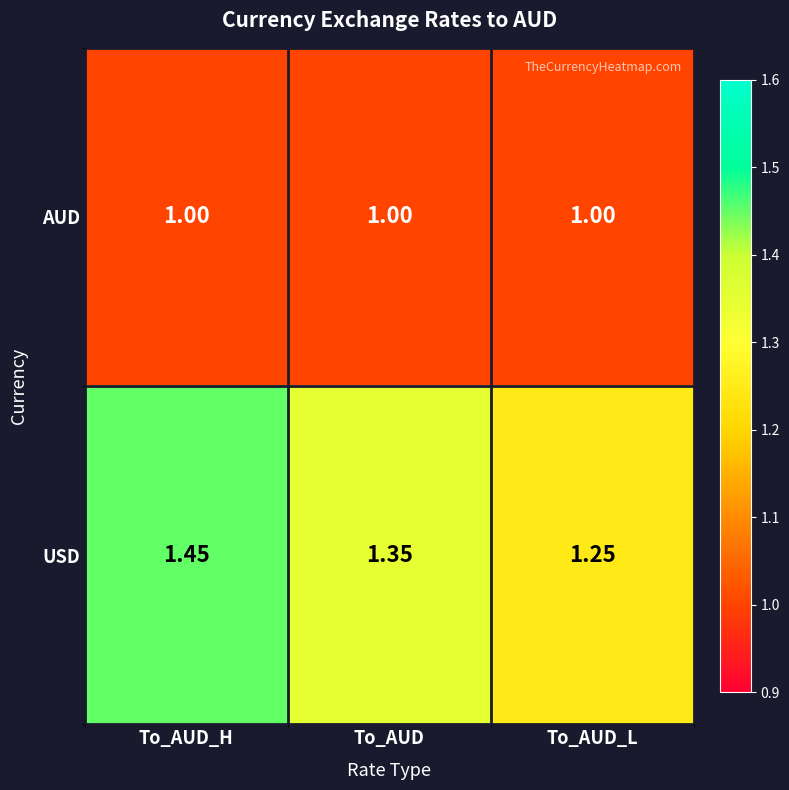

Between To_AUD and To_AUD_L, which series saw the biggest shift?

USD